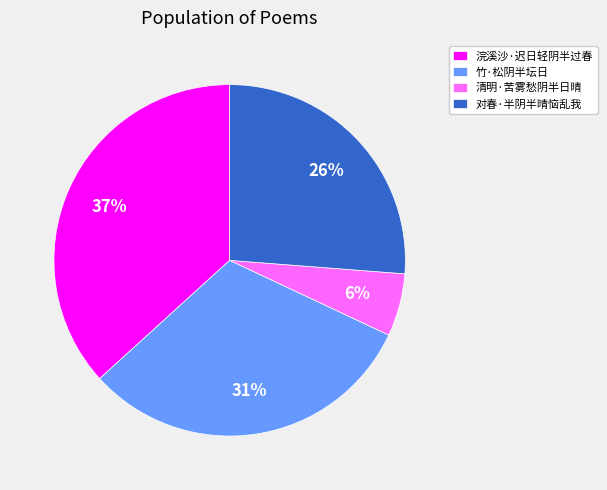

Approximately how many times larger is the value at 对春·半阴半晴恼乱我 compared to 竹·松阴半坛日?

0.8